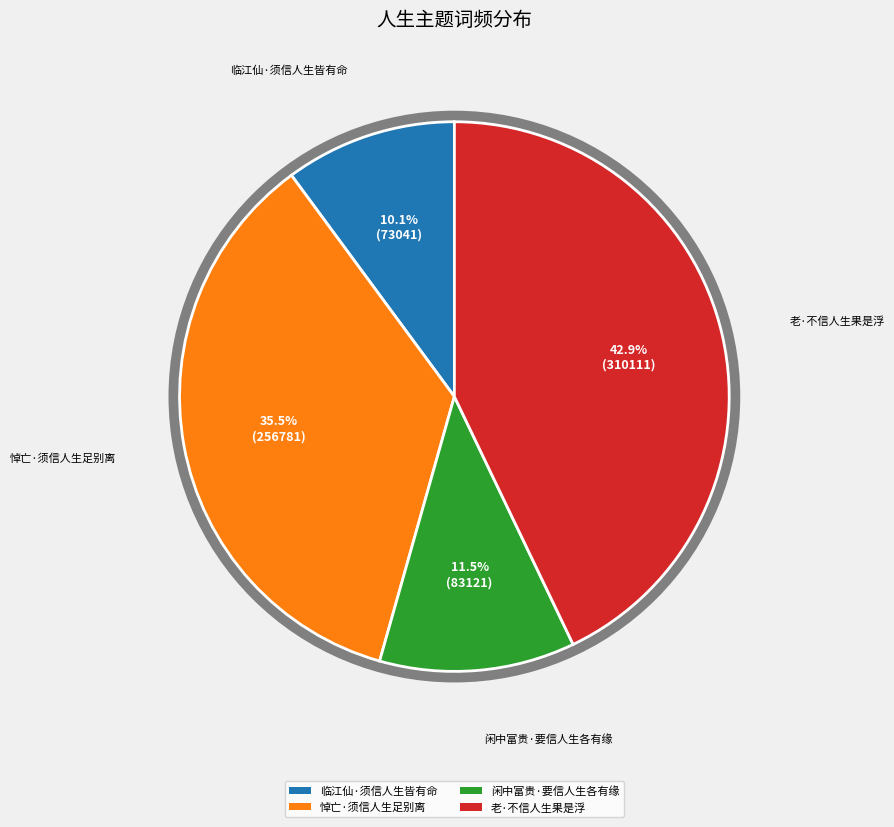

True or false: 临江仙·须信人生皆有命 accounts for 1% of the total.

False